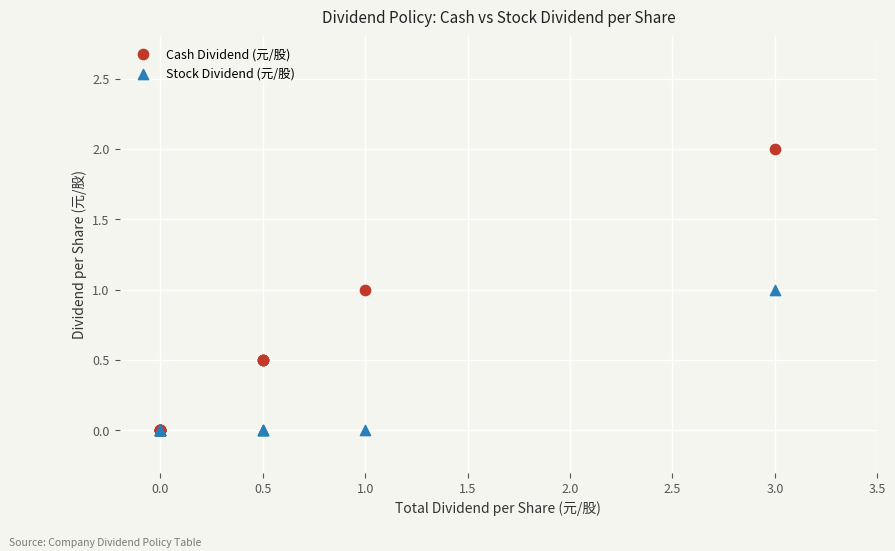

What are all the series names shown in the legend?

Cash Dividend (元/股), Stock Dividend (元/股)